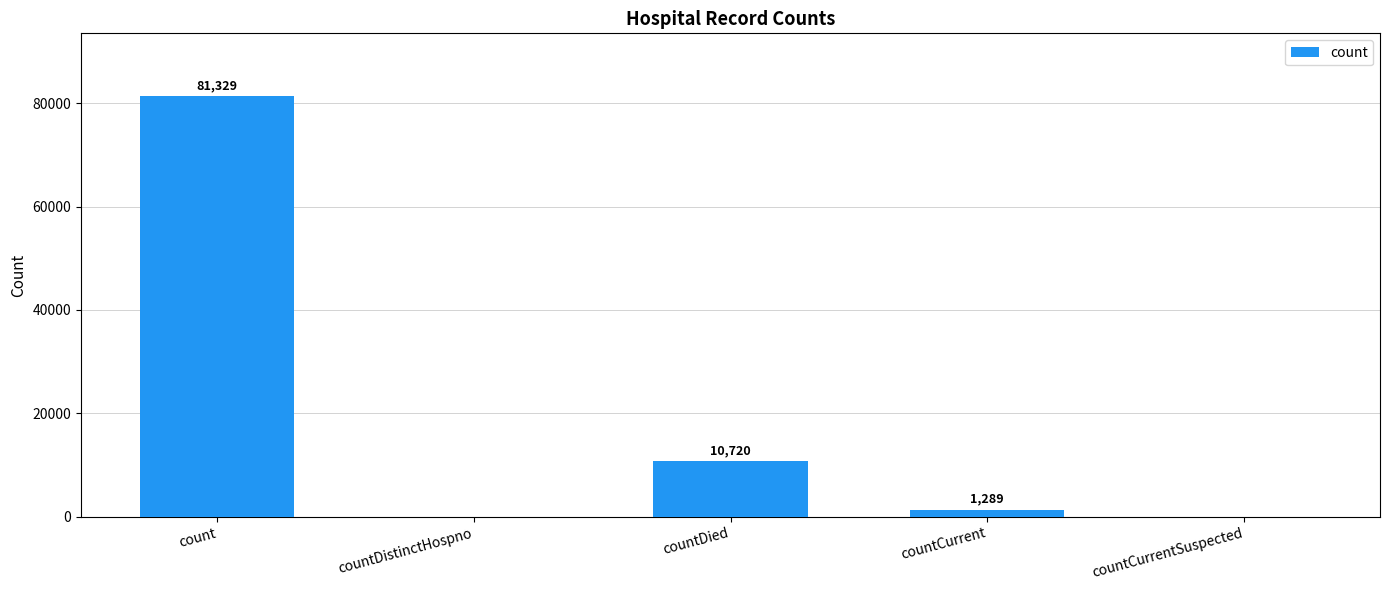

Which label corresponds to the largest value in the chart?

count